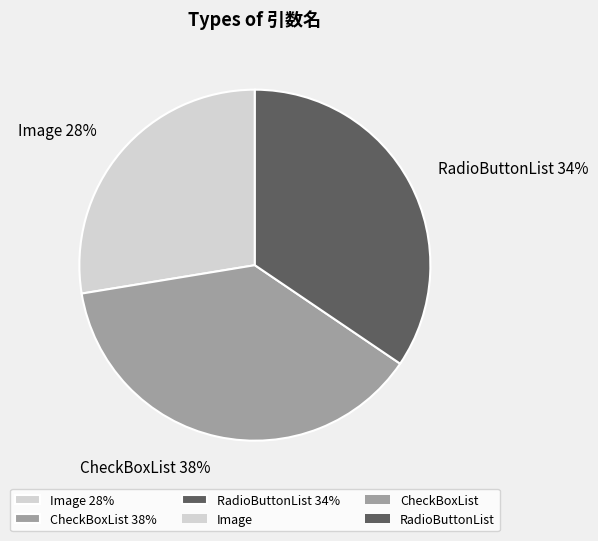

To the nearest percent, what is the combined percentage of CheckBoxList 38% and Image 28%?

66%